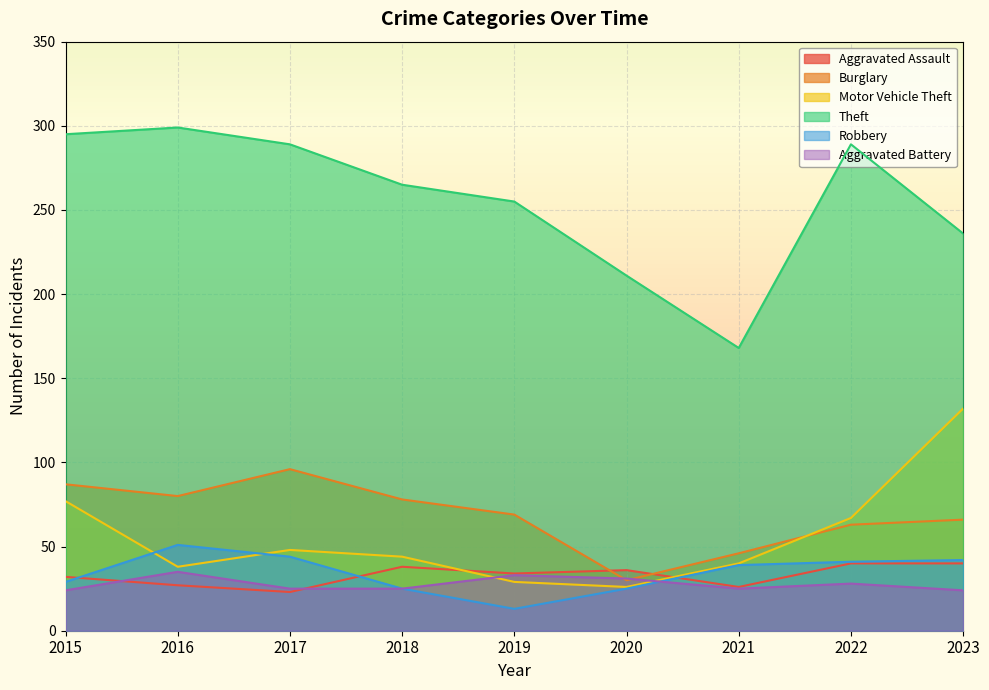

Which label corresponds to the smallest value in the chart?

2019